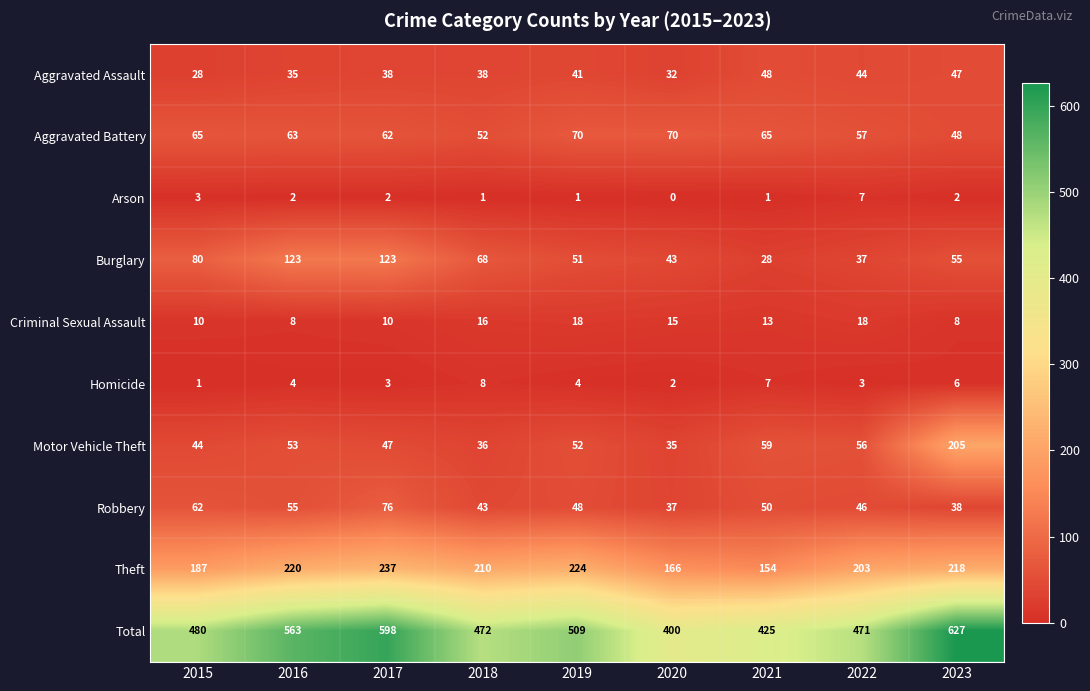

What is the spread (max minus min) of values at 2023?

625